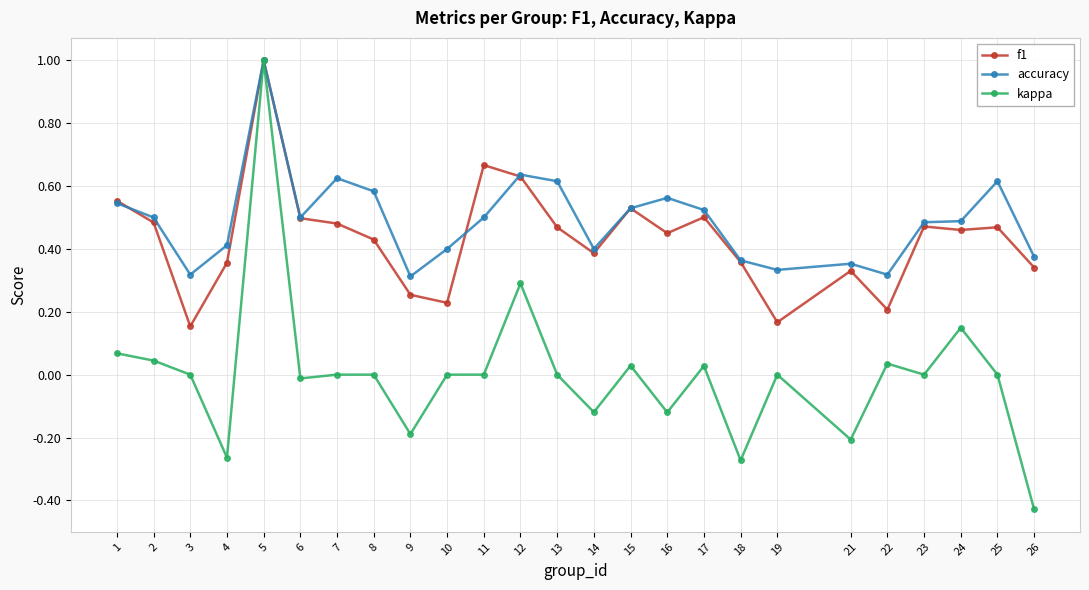

What are all the series names shown in the legend?

f1, accuracy, kappa